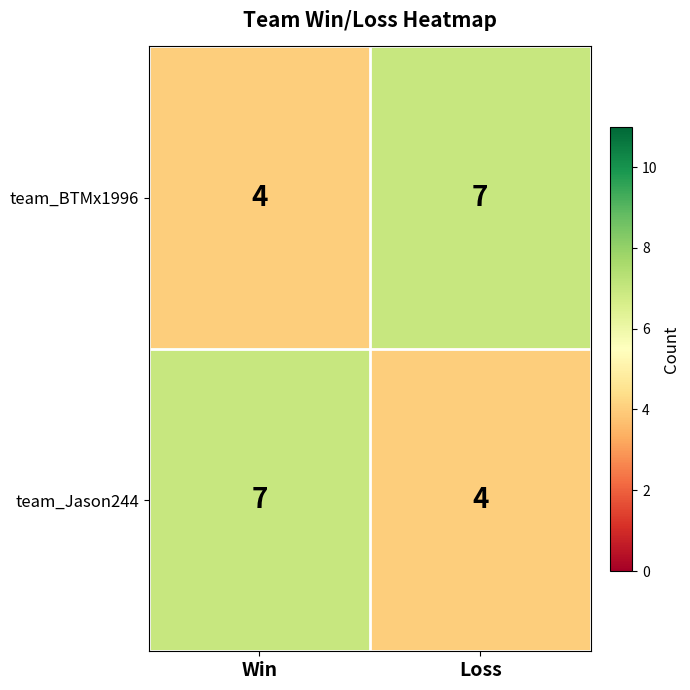

What is the total value across all series at Win?

11